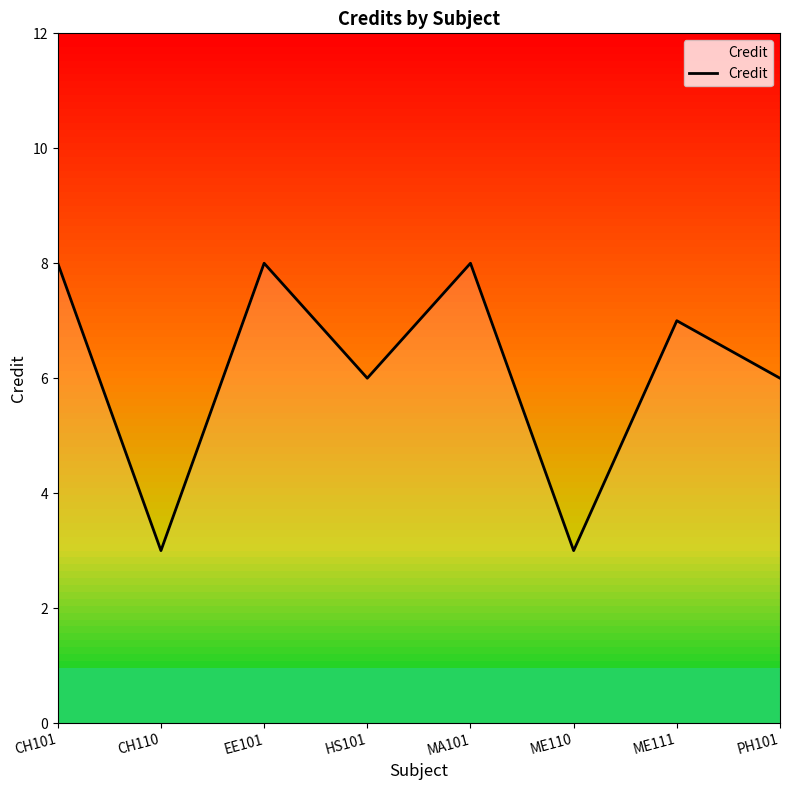

Rank the categories by value from lowest to highest.

CH110, ME110, HS101, PH101, ME111, CH101, EE101, MA101